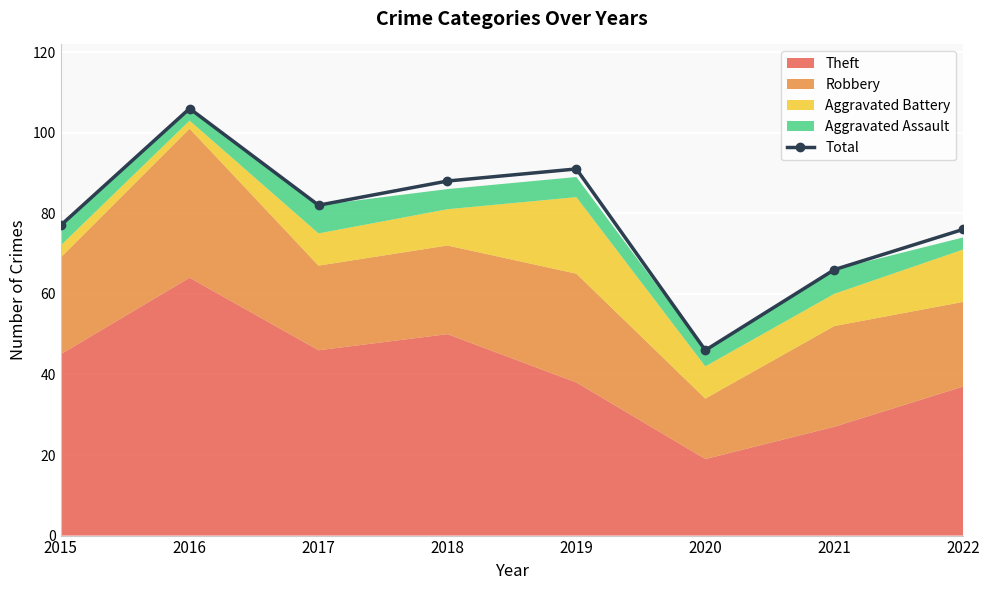

Reading left to right, transcribe all the data shown in this chart.

77	106	82	88	91	46	66	76